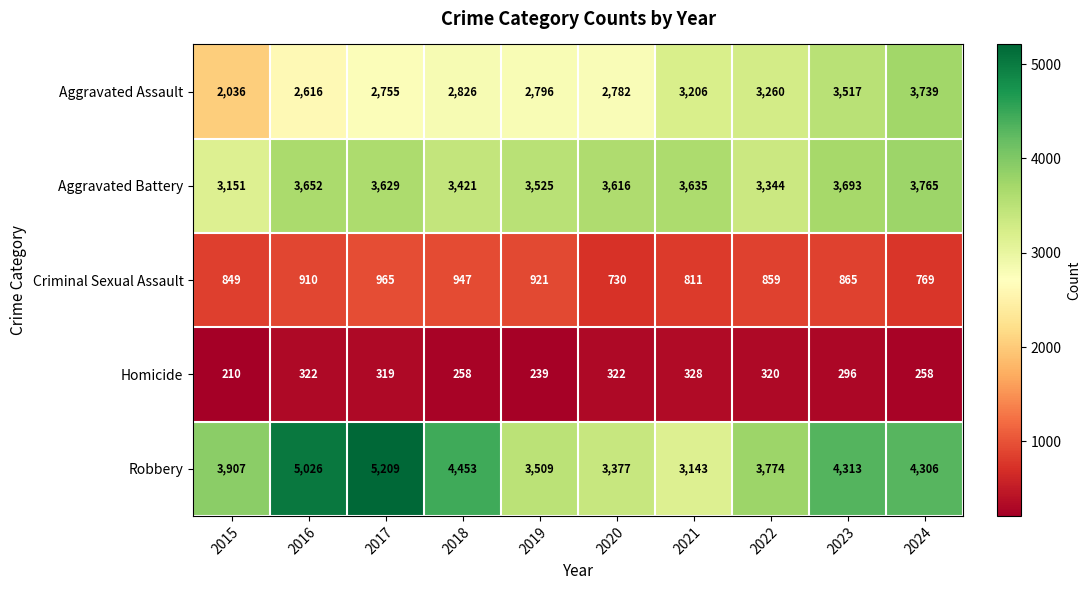

Which series has the widest spread of values?

Robbery